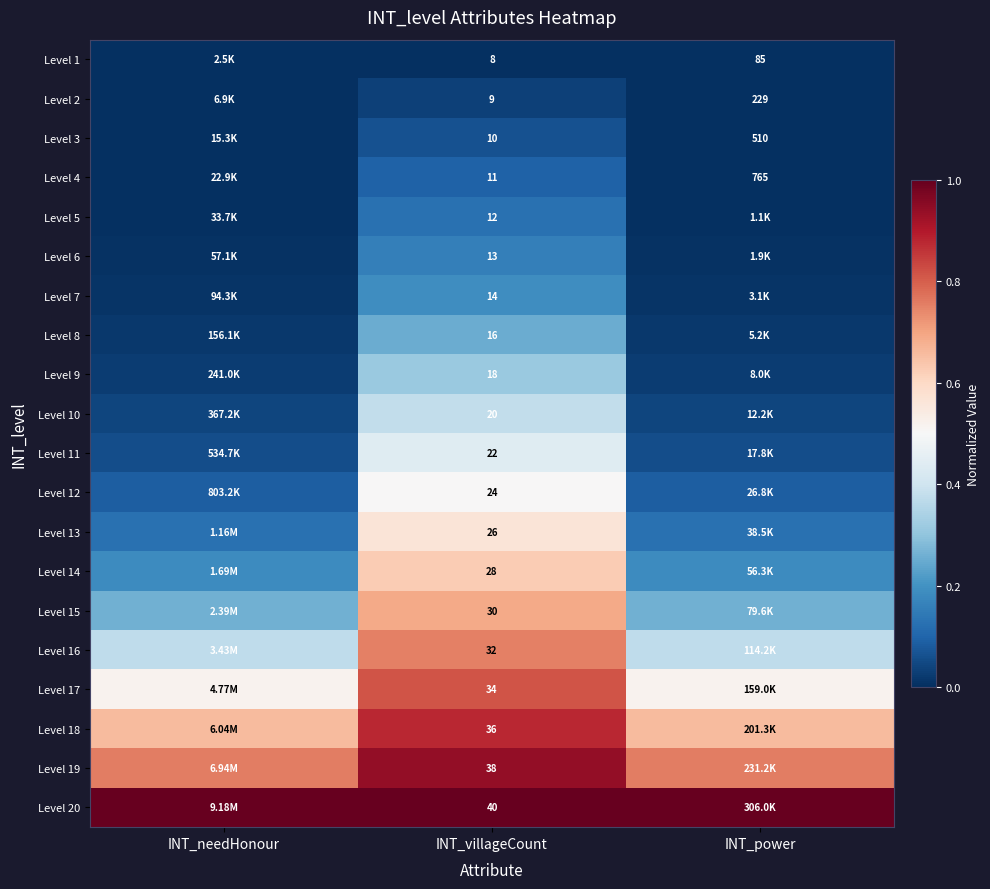

Is the value of Level 13 at INT_villageCount greater than the value of Level 1 at INT_villageCount?

Yes